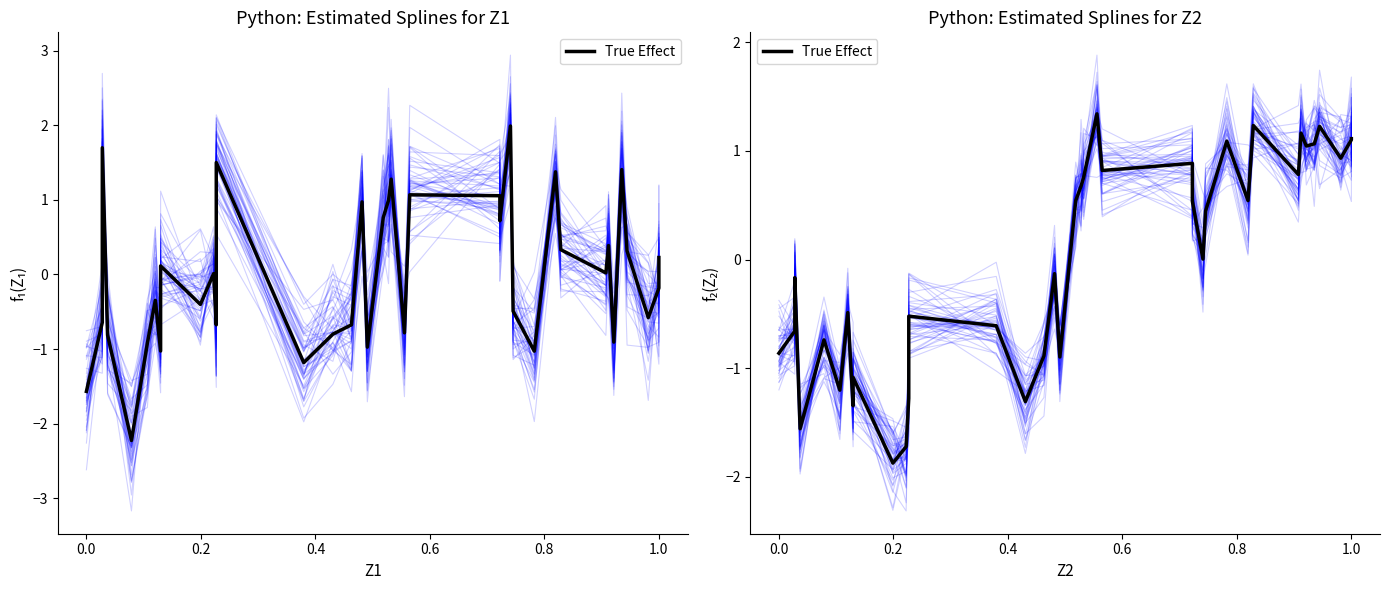

Is this an area chart (filled region under the line)?

No